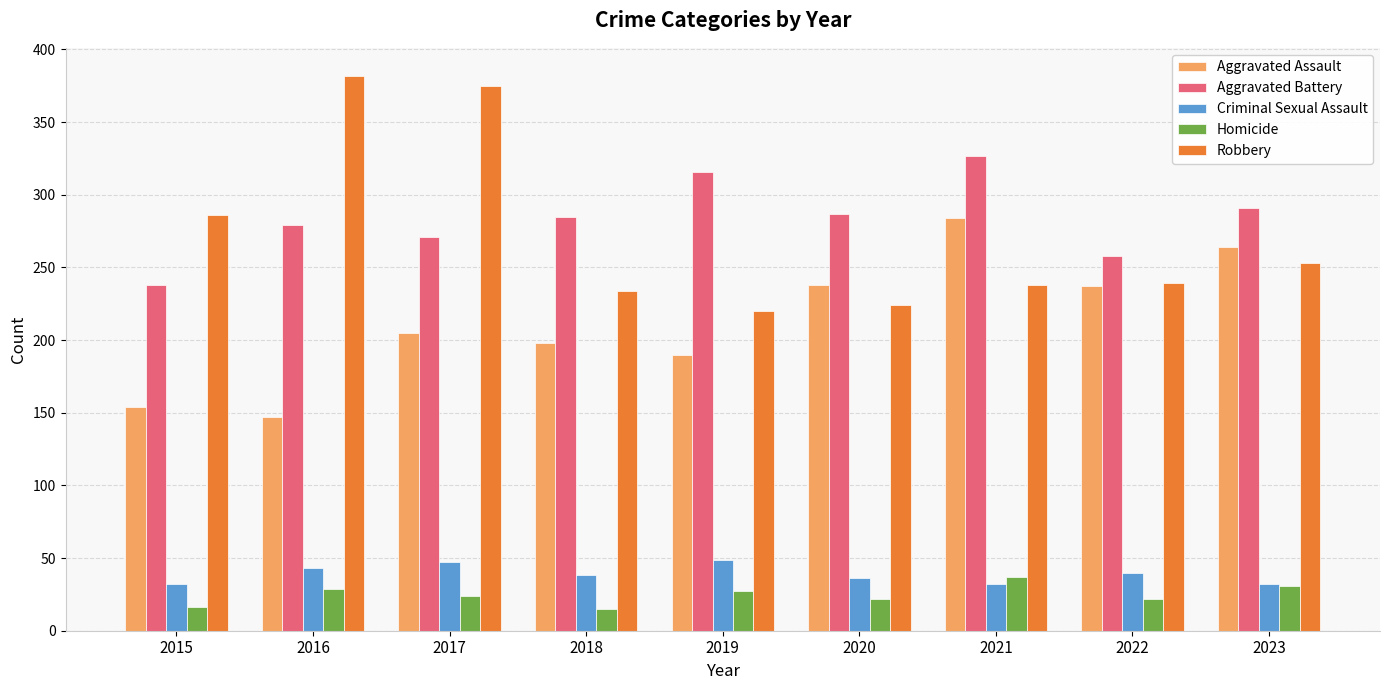

Rank the series at 2020 from lowest to highest value.

Homicide, Criminal Sexual Assault, Robbery, Aggravated Assault, Aggravated Battery